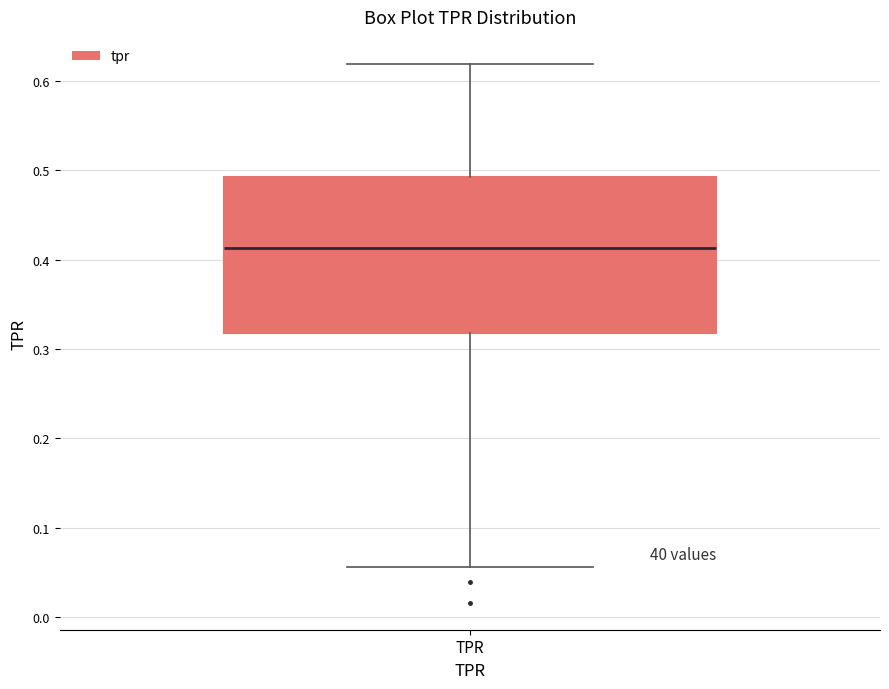

Transcribe this box plot: give where the median line is, the range the box spans, and where the two whiskers end, as read against the y-axis. The values are not printed on the chart, so give them approximately, as read against the axis.

median 0.41, box 0.32 to 0.49, whiskers 0.06 to 0.62